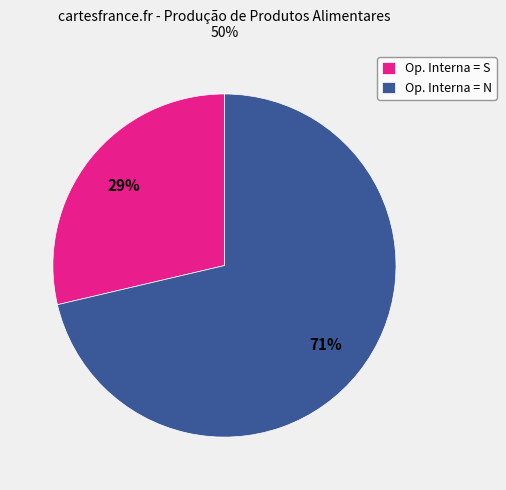

To the nearest percent, what percentage of the pie is Op. Interna = N?

71%